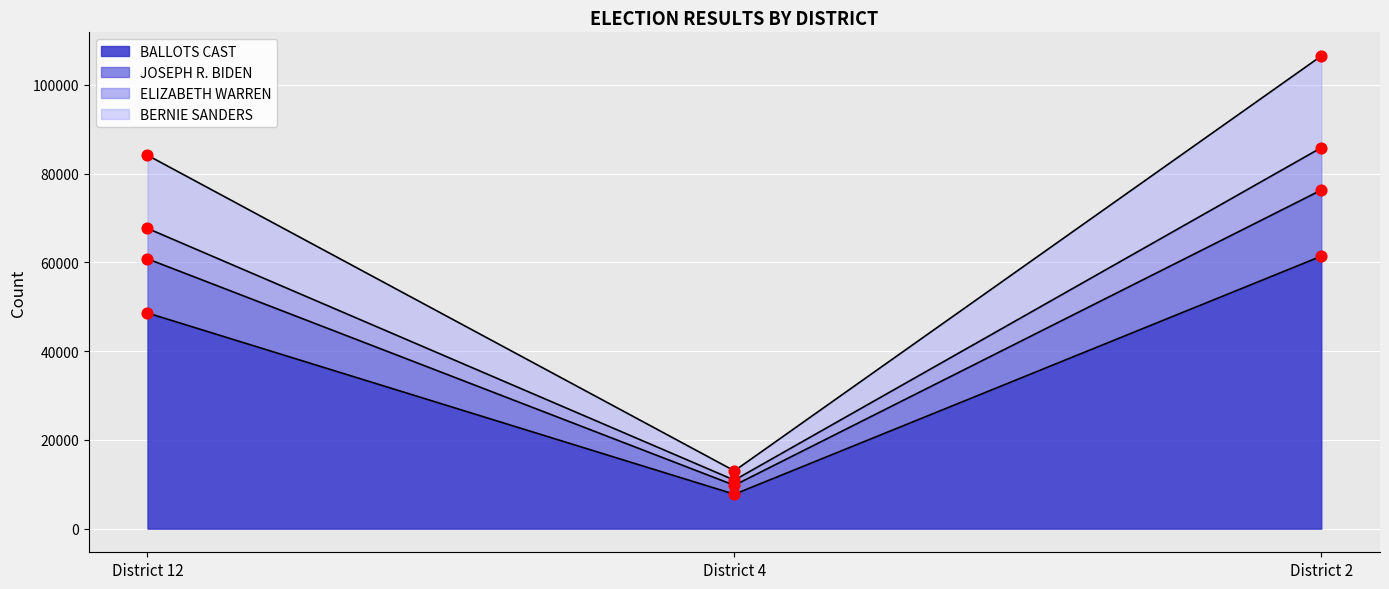

Is the value of BALLOTS CAST at District 2 greater than the value of BERNIE SANDERS at District 2?

No